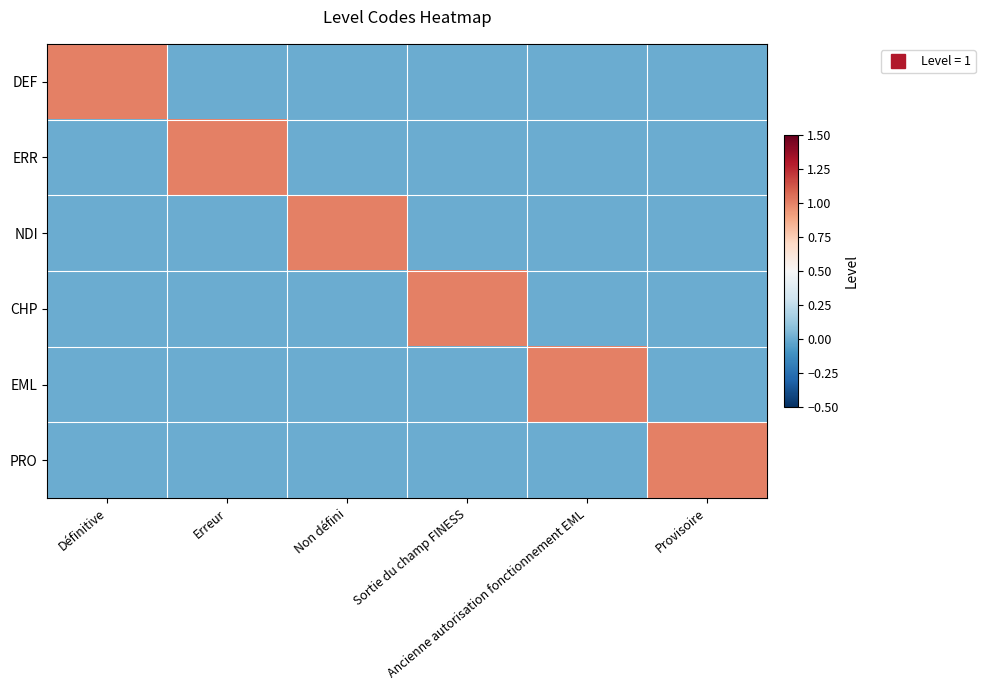

Which series has the largest range (max minus min)?

DEF